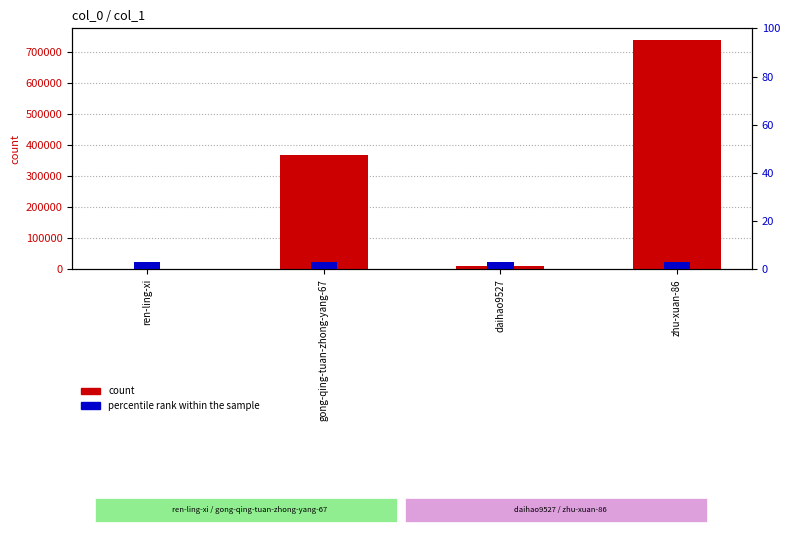

Between zhu-xuan-86 and ren-ling-xi, which is larger?

zhu-xuan-86